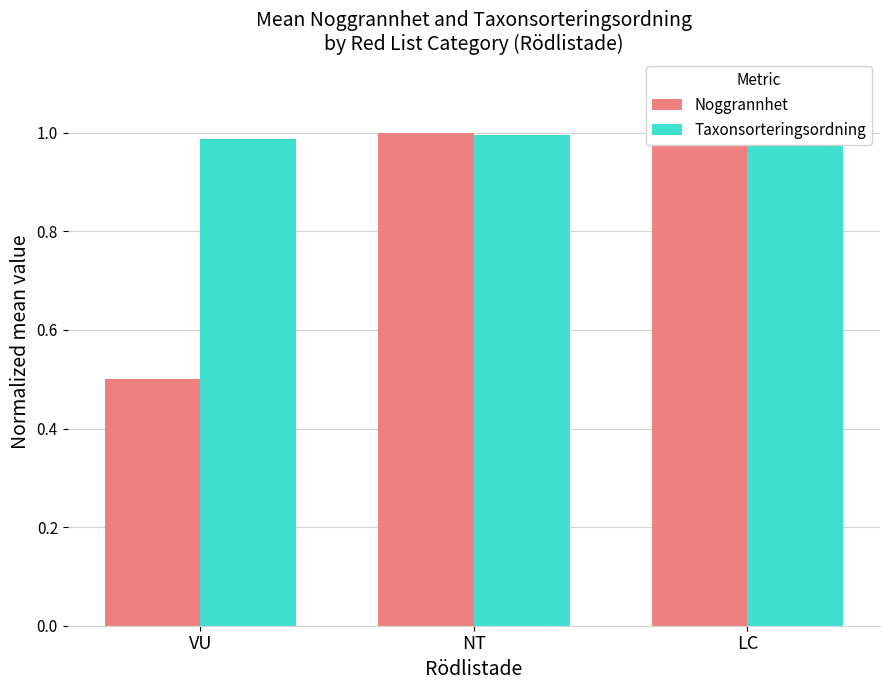

What is the sum of all Taxonsorteringsordning values?

3.0